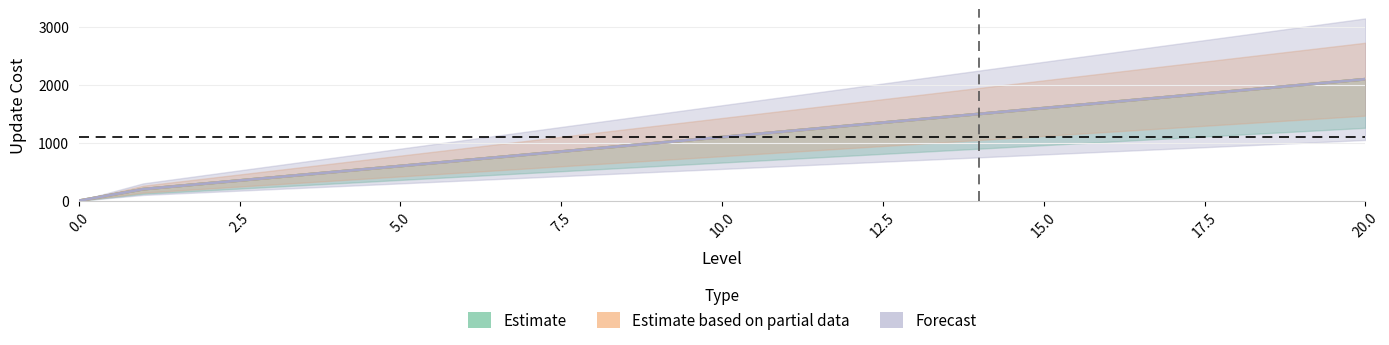

How many data points in stone (Partial) are above 1100?

10